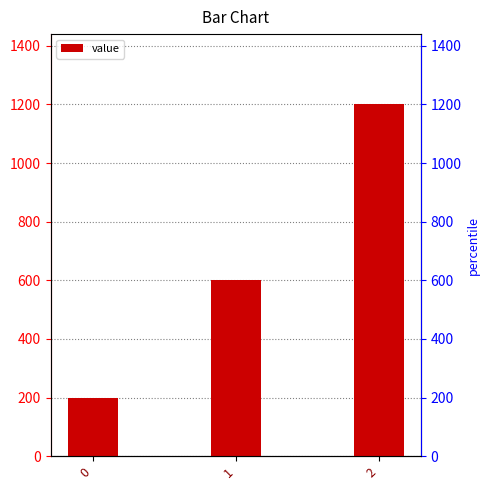

What is the smallest value displayed?

200